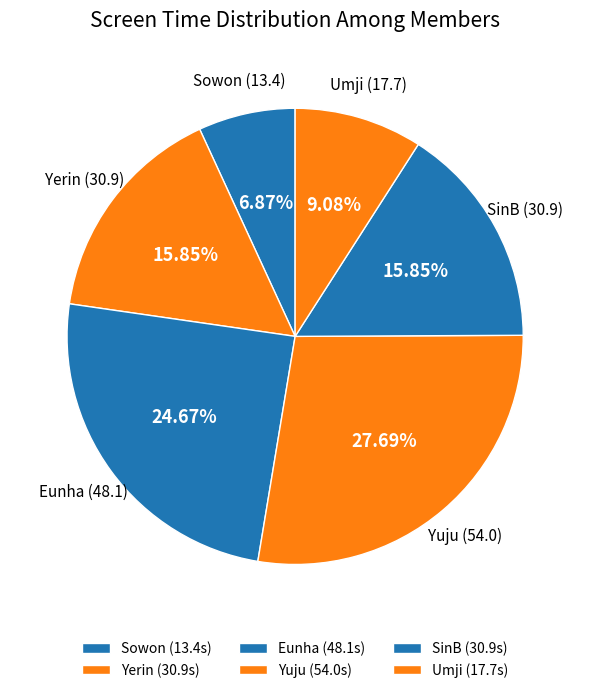

What percentage is the Umji slice, to the nearest percent?

9%